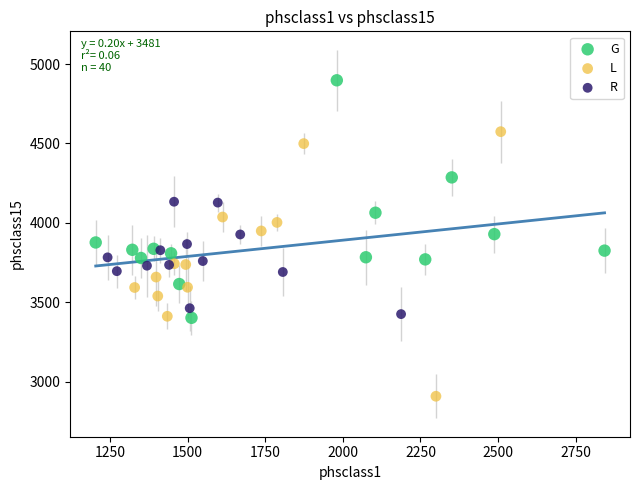

Which series reaches the minimum Y coordinate?

L